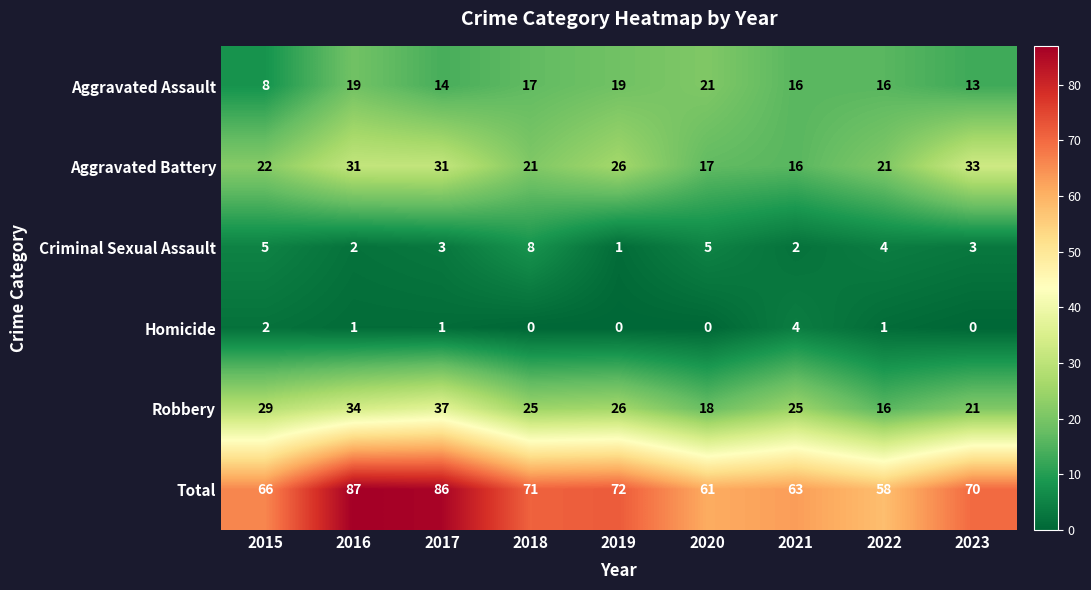

How many values in the Aggravated Assault series are below 16?

3